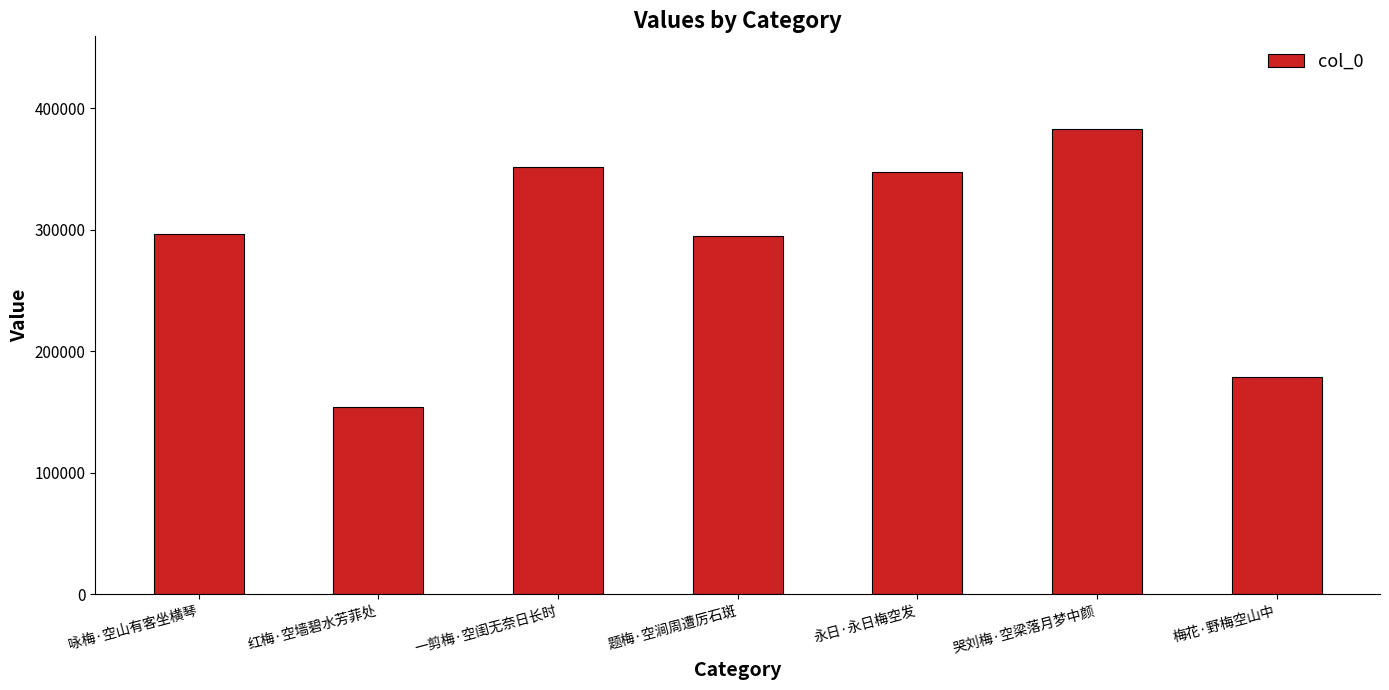

At which category does the chart reach its peak across all series?

哭刘梅·空梁落月梦中颜